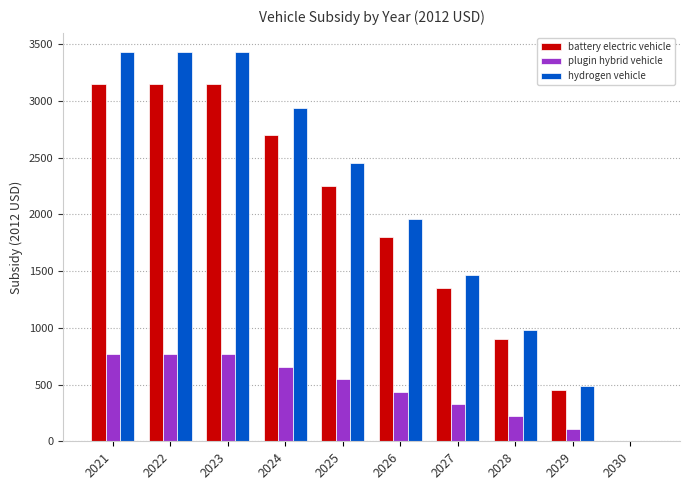

At which label does plugin hybrid vehicle first exceed 547?

2021